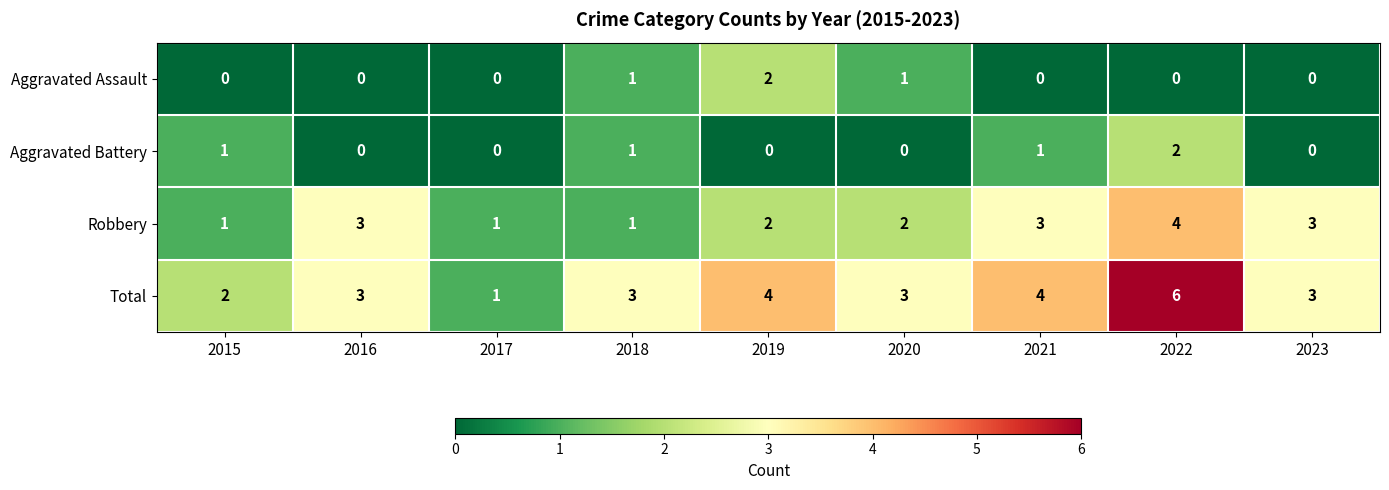

At which category is the sum across all series the highest?

2022